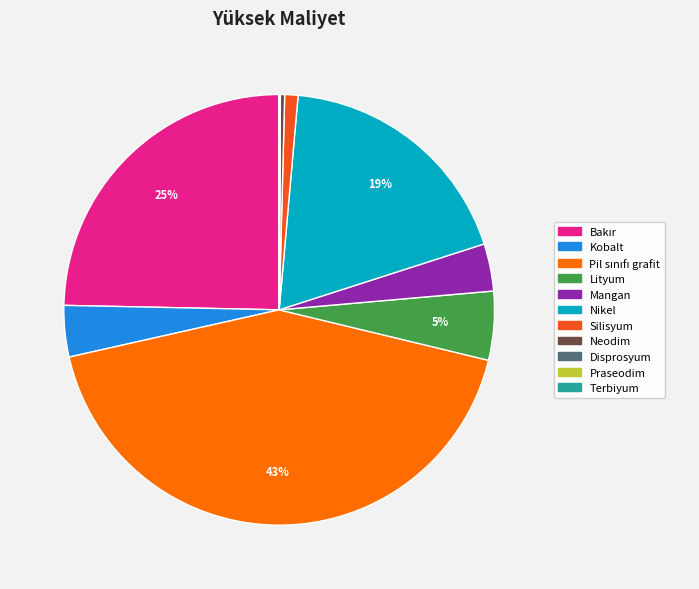

Between Neodim and Silisyum, which is larger?

Silisyum